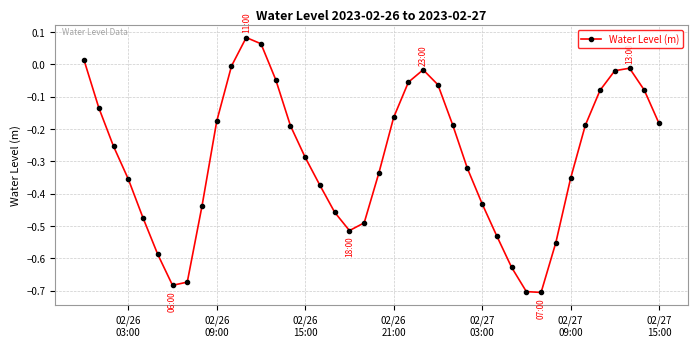

How many values are above zero?

3